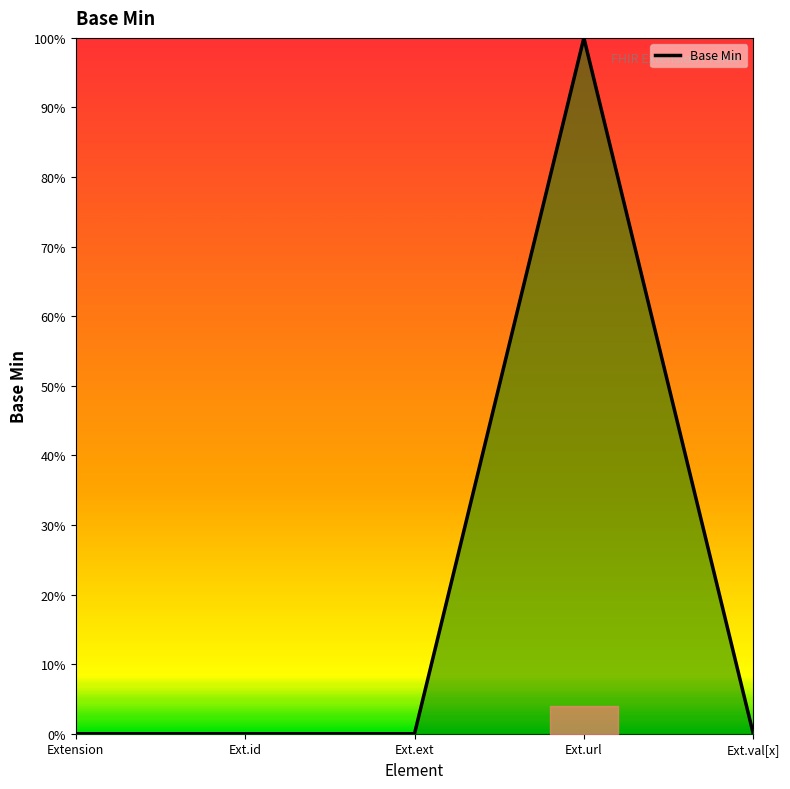

What position from the right is Extension?

5